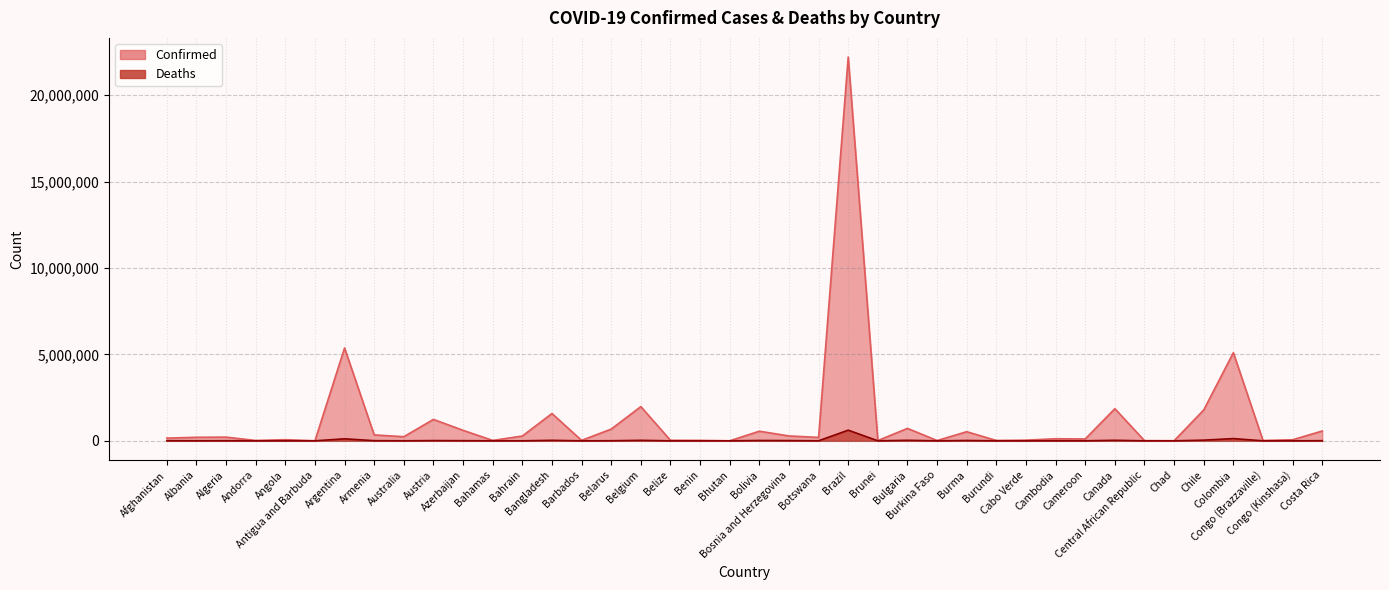

Reading left to right, extract all data points from this chart.

Confirmed: 157665	204627	213533	20136	65565	4177	5371341	342977	238969	1239287	607076	22950	278202	1580302	27027	678277	1980120	31187	24907	2652	556765	283109	197644	22201221	15372	720376	16672	527503	21143	38527	120397	107662	1860210	11961	5703	1786184	5099746	19066	61932	568373
Deaths: 7331	3152	6165	134	1737	117	116857	7856	2126	13333	8137	708	1394	28038	254	5322	27729	586	161	3	19355	13064	2424	617271	98	29847	296	19197	38	351	2998	1836	30047	101	181	38727	129256	359	1118	7336